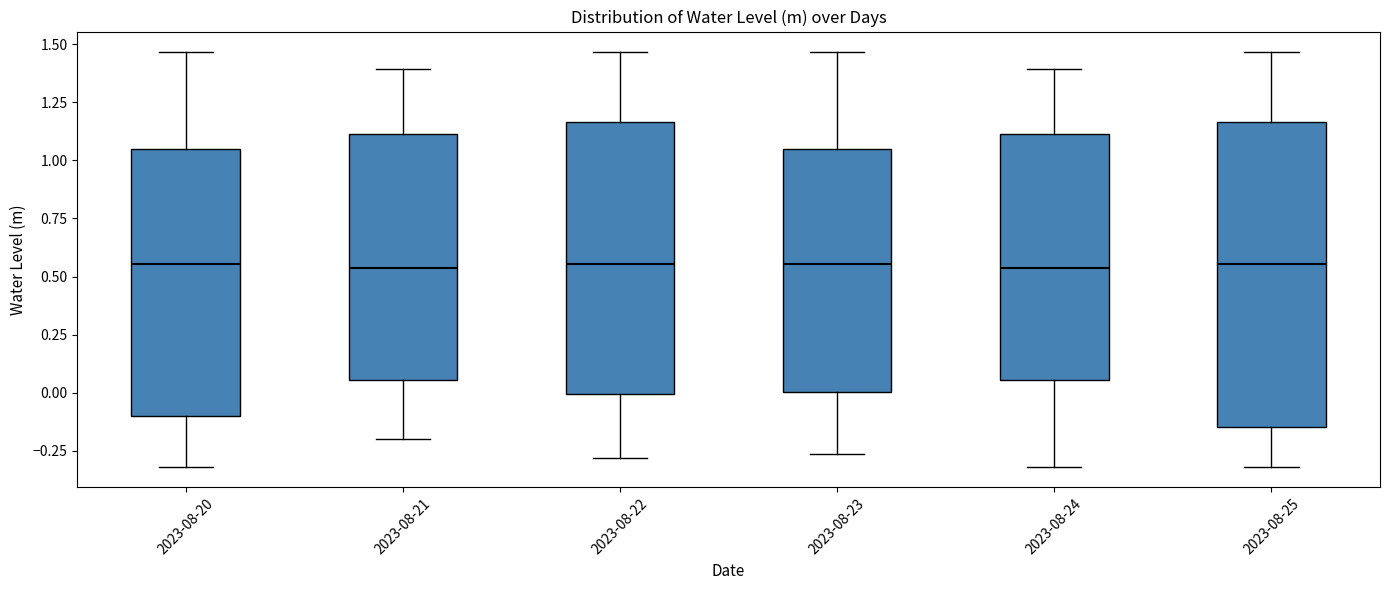

Reading left to right, transcribe this box plot: for each box, give where its median line is, the range the box spans, and where its two whiskers end, as read against the y-axis. The values are not printed on the chart, so give them approximately, as read against the axis.

2023-08-20: median 0.55, box -0.10 to 1.05, whiskers -0.30 to 1.45
2023-08-21: median 0.55, box 0.05 to 1.10, whiskers -0.20 to 1.40
2023-08-22: median 0.55, box 0.00 to 1.15, whiskers -0.30 to 1.45
2023-08-23: median 0.55, box 0.00 to 1.05, whiskers -0.25 to 1.45
2023-08-24: median 0.55, box 0.05 to 1.10, whiskers -0.30 to 1.40
2023-08-25: median 0.55, box -0.15 to 1.15, whiskers -0.30 to 1.45